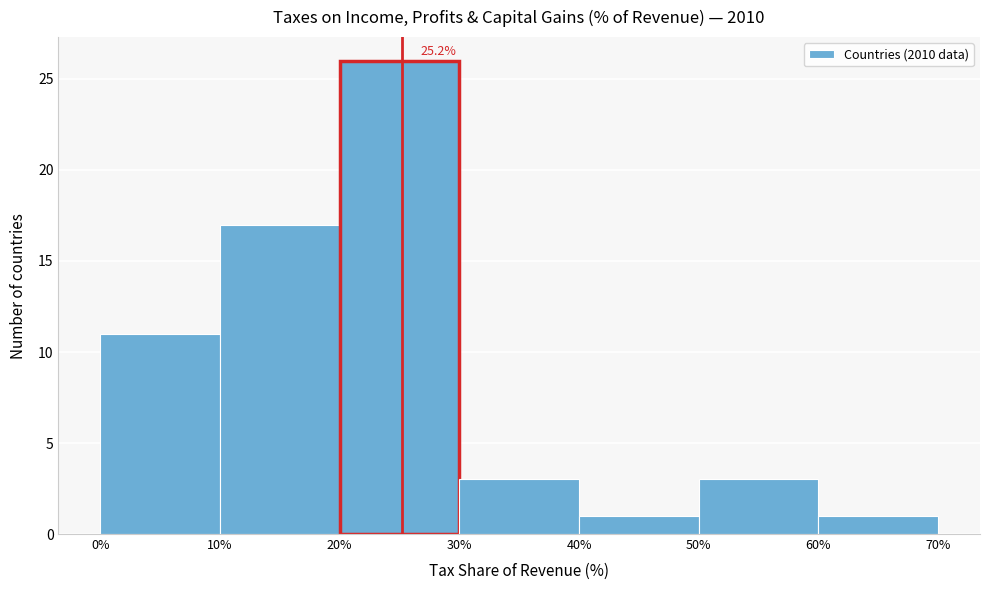

Over which range of the x-axis is the bar tallest?

20% to 30%